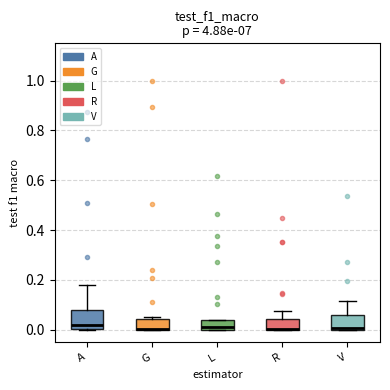

Reading left to right, read every box against the y-axis: the position of its median line, the range the box covers, and the ends of its whiskers. The values are not printed on the chart, so give them approximately, as read against the axis.

A: median 0.02, box 0.00 to 0.08, whiskers 0.00 to 0.18
G: median 0.00 (drawn on the box's lower edge), box 0.00 to 0.04, whiskers 0.00 to 0.06
L: median 0.02, box 0.00 to 0.04, whiskers 0.00 to 0.04
R: median 0.00 (drawn on the box's lower edge), box 0.00 to 0.04, whiskers 0.00 to 0.08
V: median 0.00 (just above the box's lower edge), box 0.00 to 0.06, whiskers 0.00 to 0.12